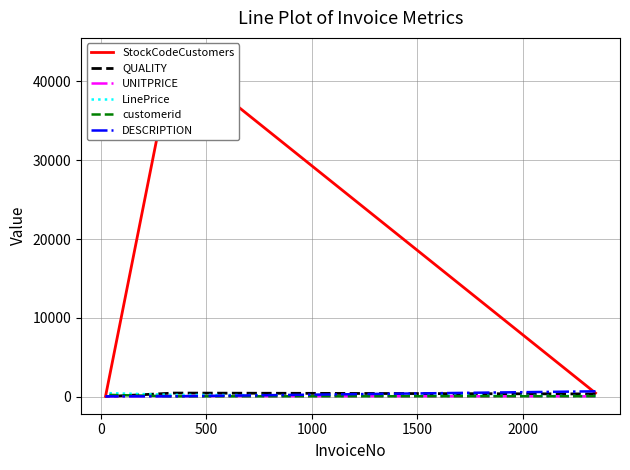

What is the sum of all StockCodeCustomers values?

43843